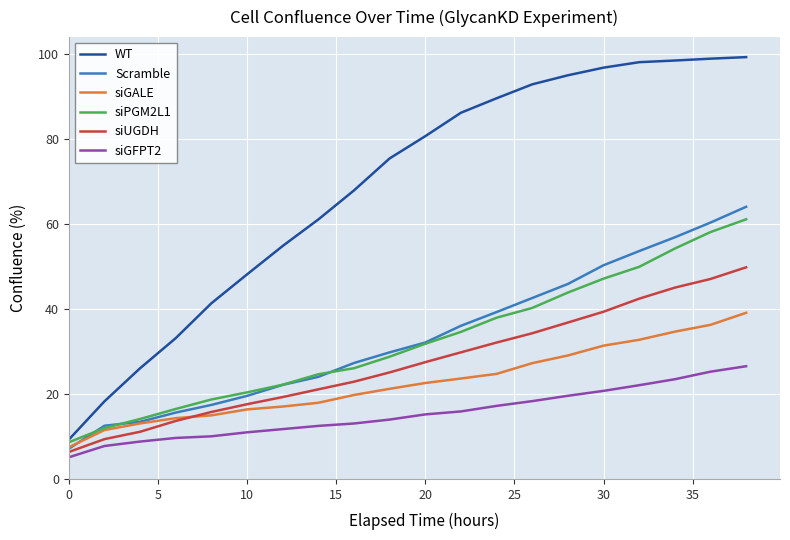

True or false: WT and siUGDH cross at least once.

False